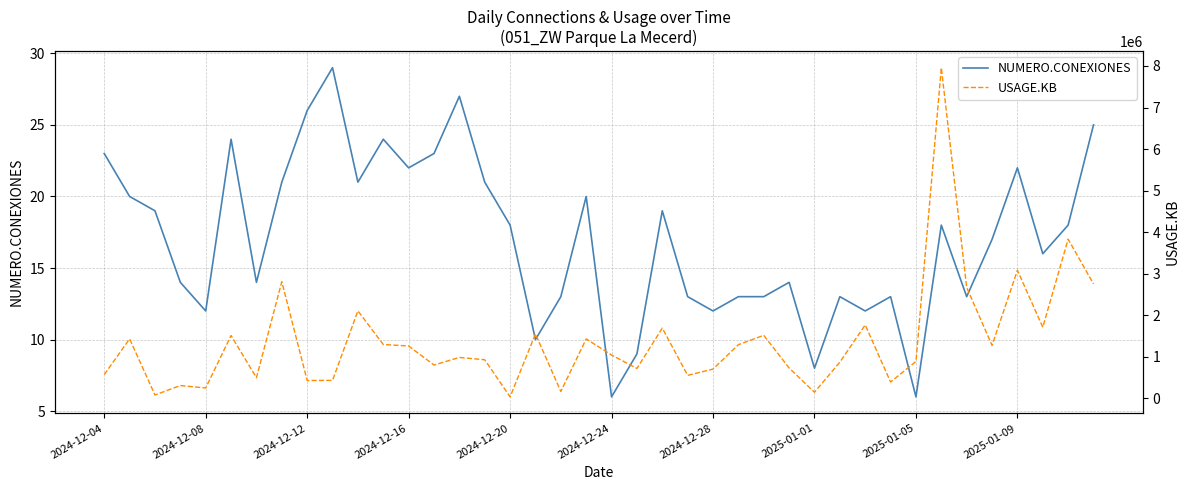

Which has a higher value, 15 or 25?

15